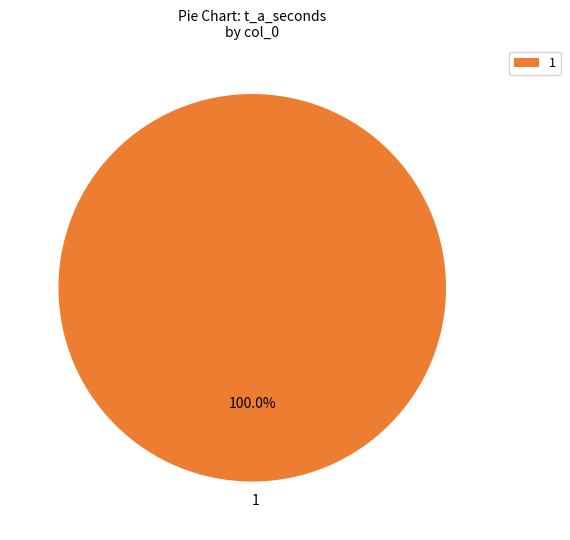

What is the majority slice?

1